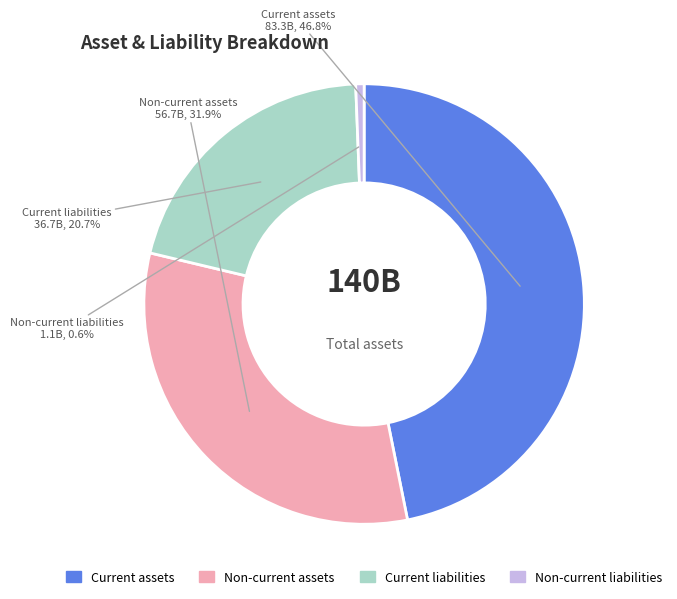

To the nearest percent, what is the difference between the Current assets and Non-current liabilities slice percentages?

46%